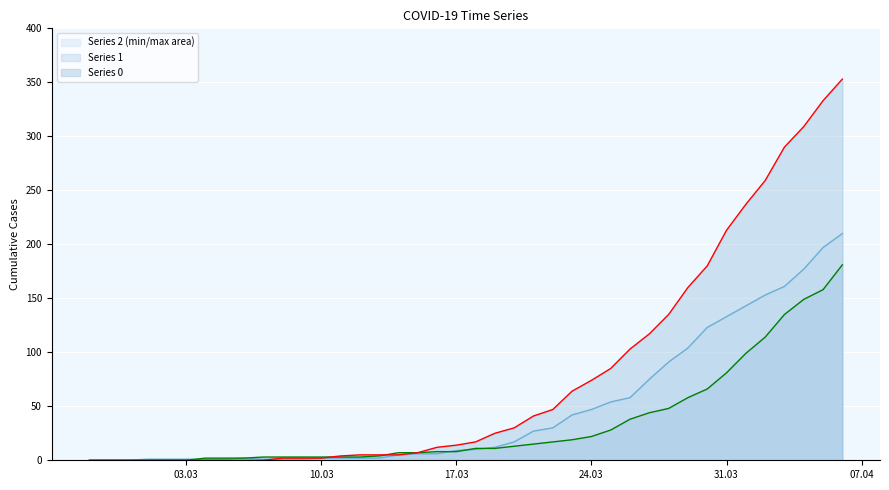

What is the sum of the 1 values at 2020-03-28 and 2020-03-08?

51